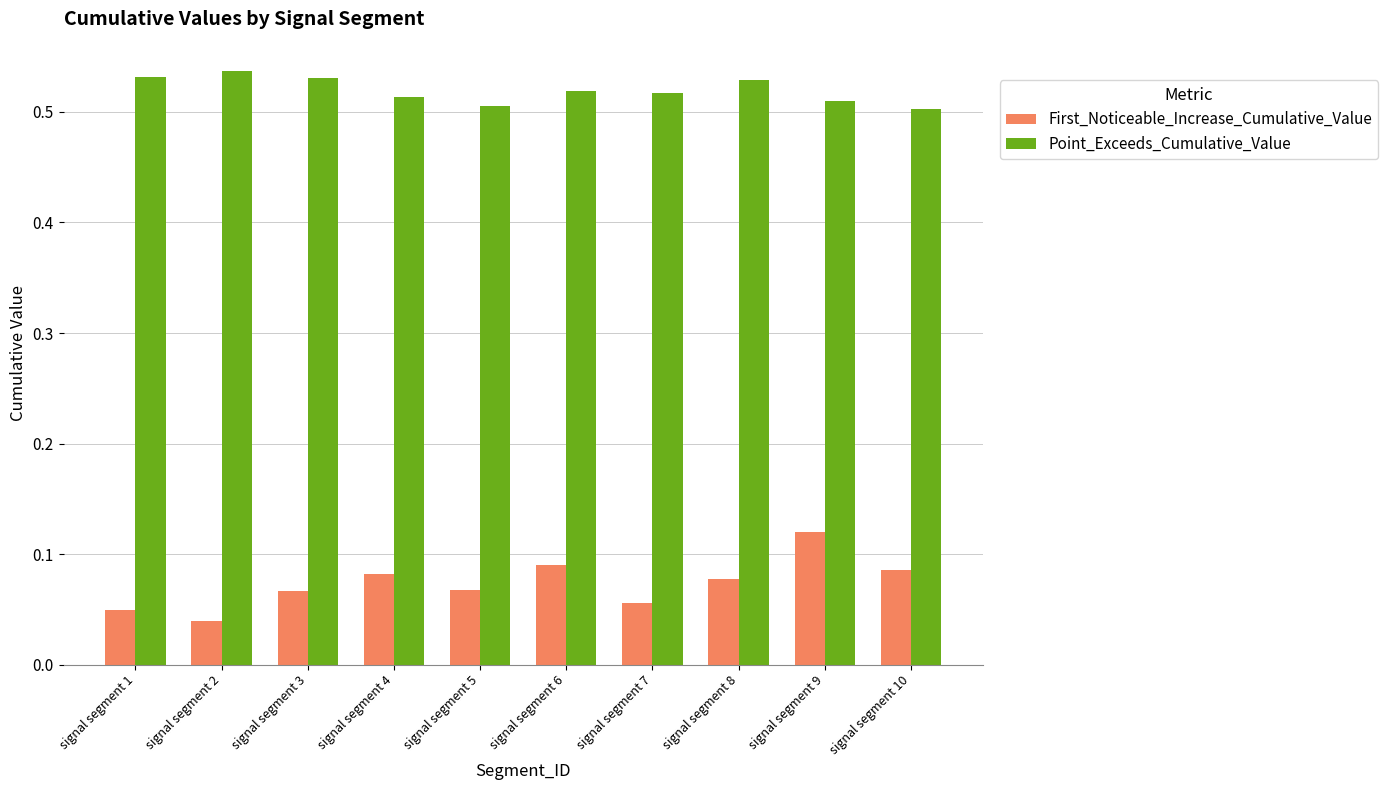

True or false: Point_Exceeds_Cumulative_Value has a value of 0.5 at signal segment 5.

True